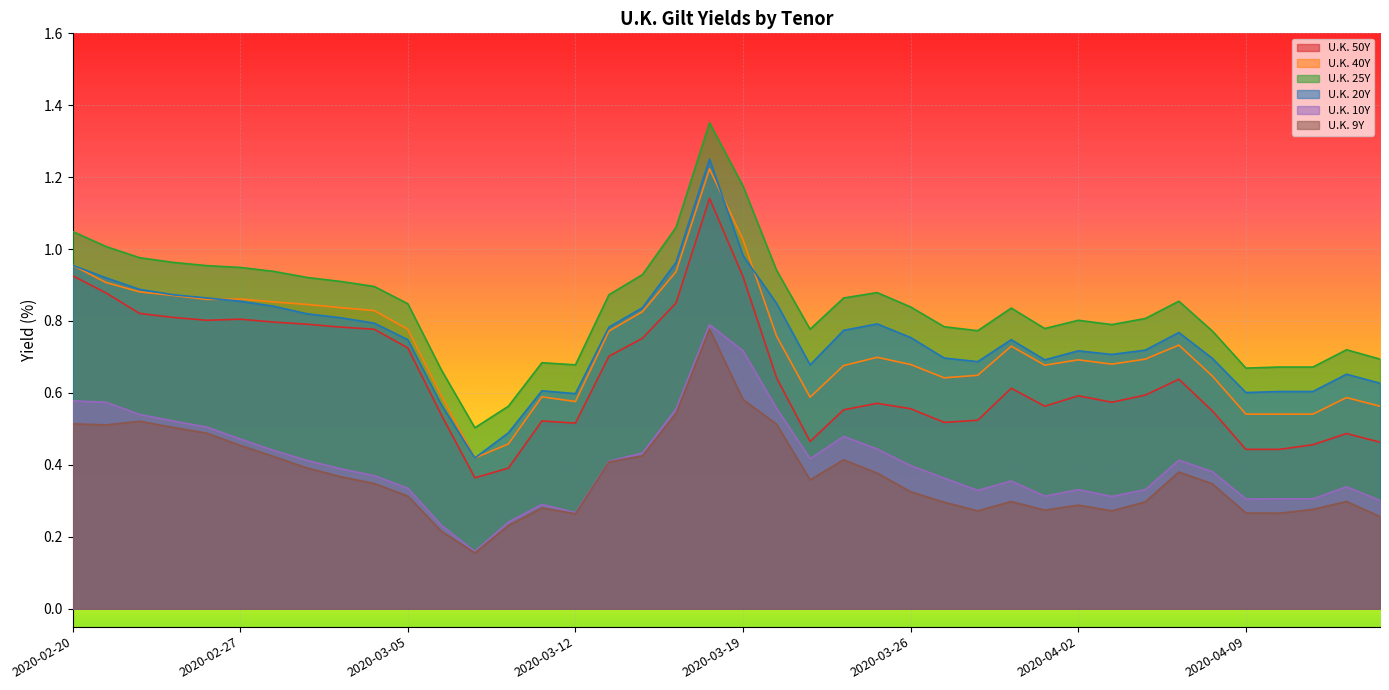

What is the sum of all U.K. 40Y values?

29.2